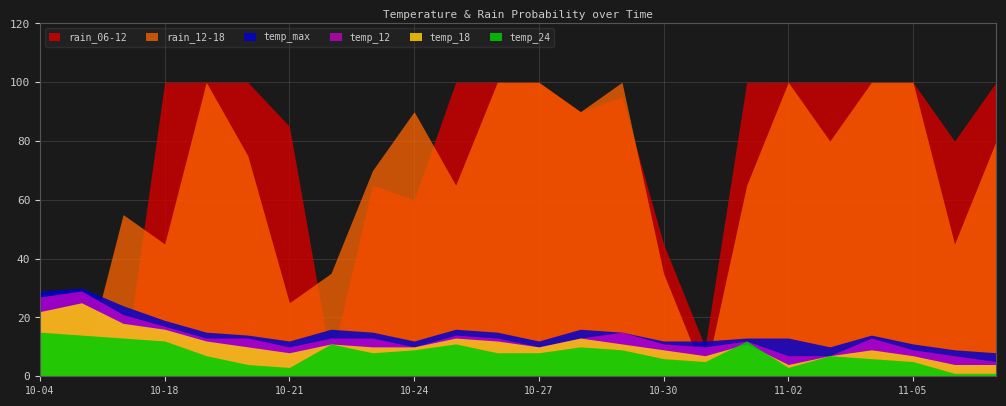

Which series changed the most between 2023-10-18 and 2023-10-29?

rain_12-18